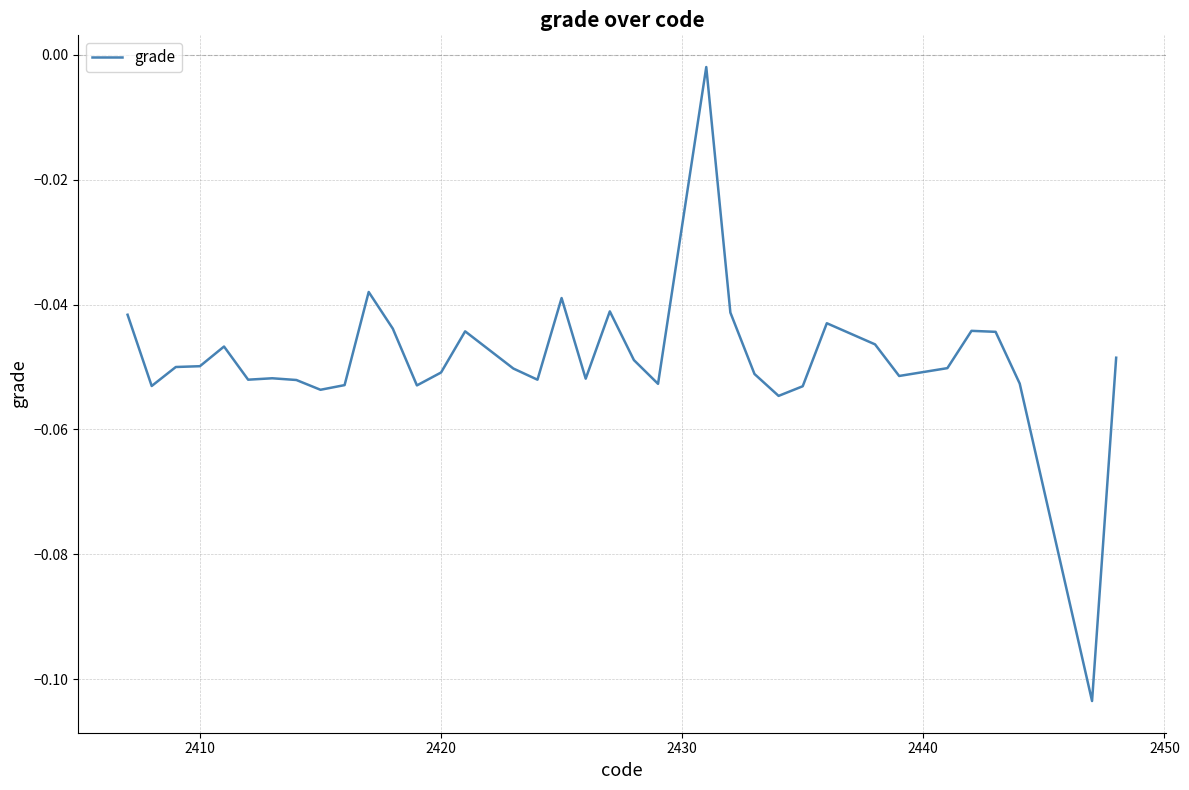

True or false: the data shows -0.0 at 2420.

False